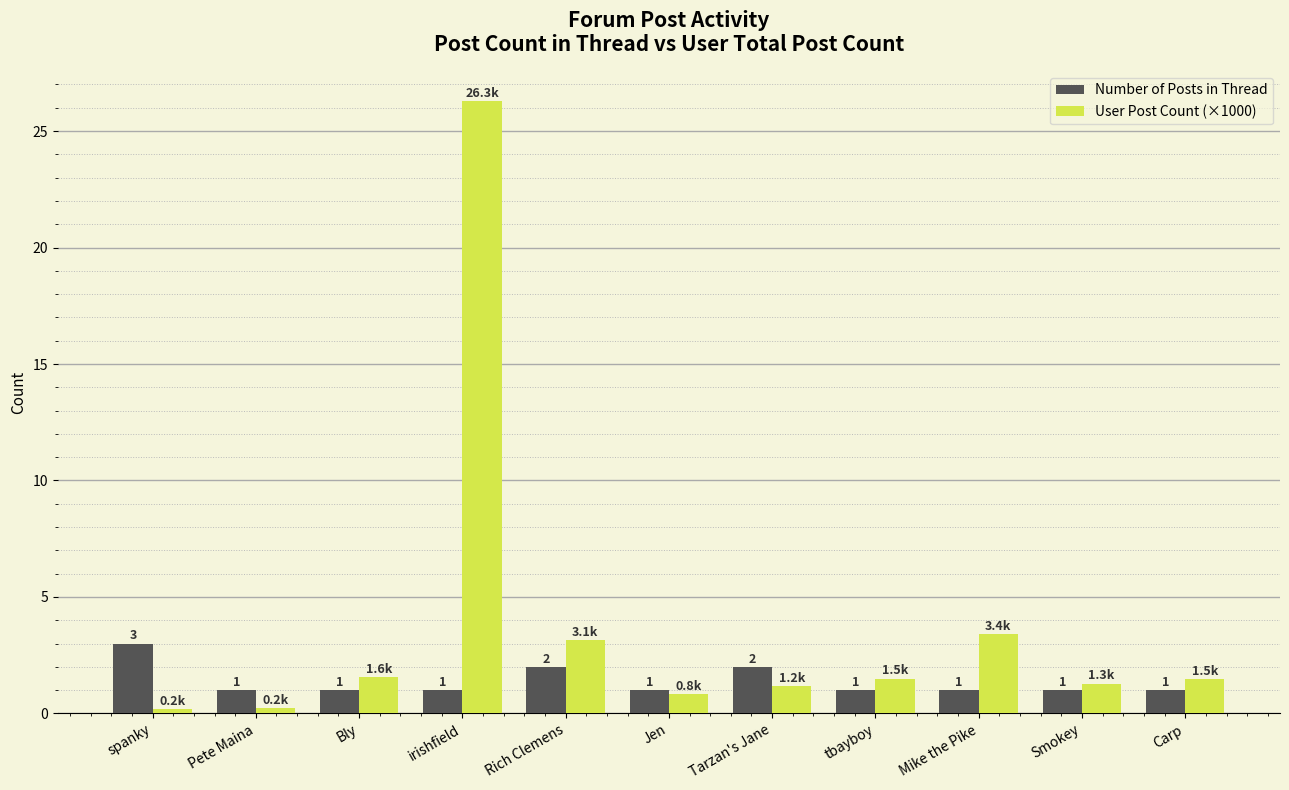

Rank the series by their maximum value, from lowest to highest.

Number of Posts in Thread, User Post Count (×1000)